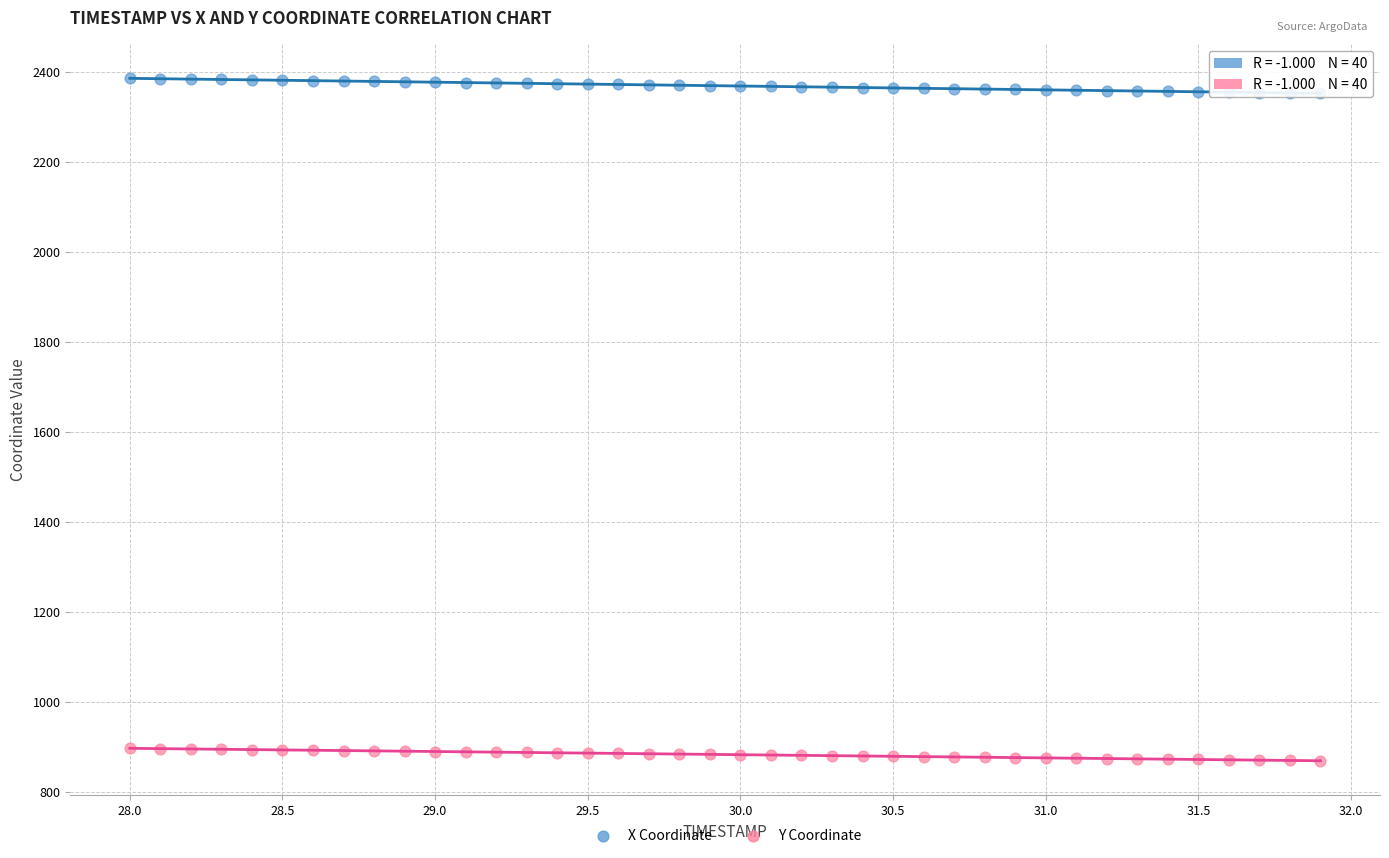

Which series contains the lowest Y value?

Y Coordinate